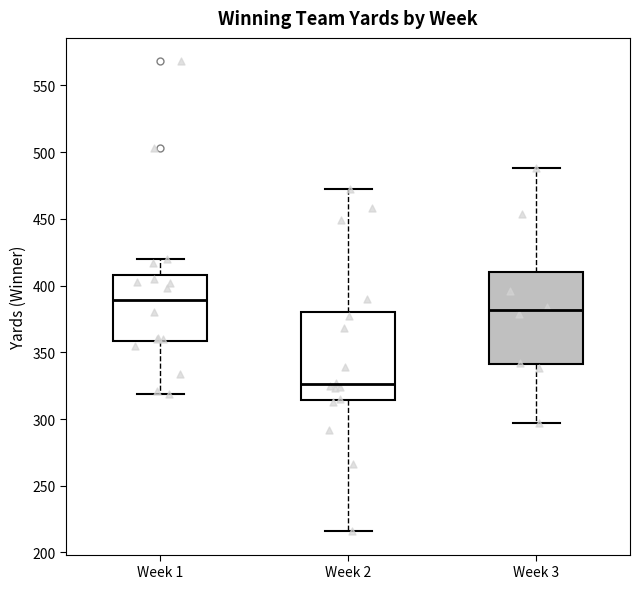

Which box's median line is the highest?

Week 1